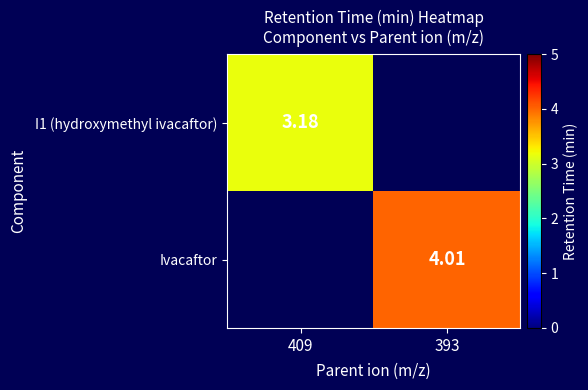

The value of Ivacaftor at 393 is 6.9. True or false?

False